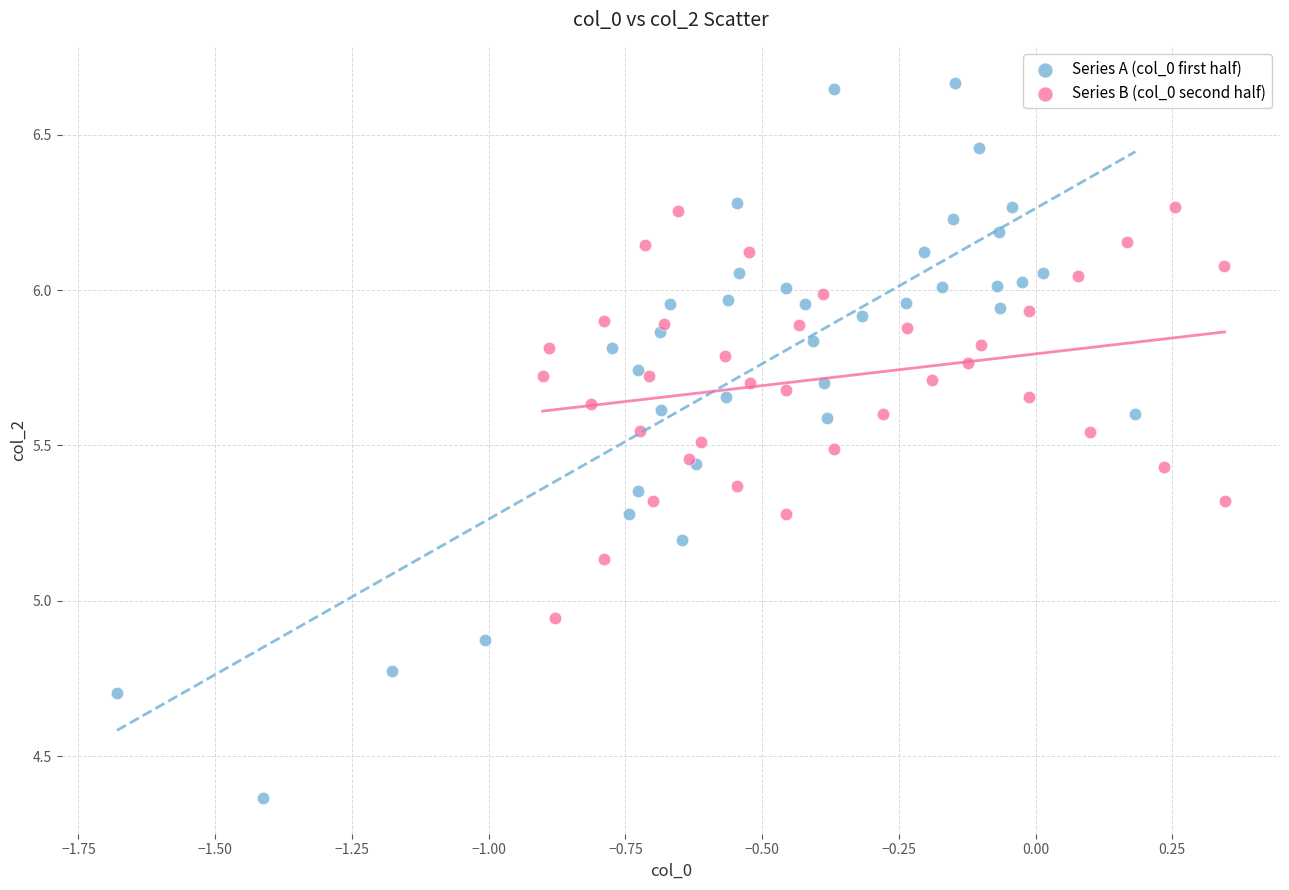

Which series reaches the minimum Y coordinate?

Series A (col_0 first half)